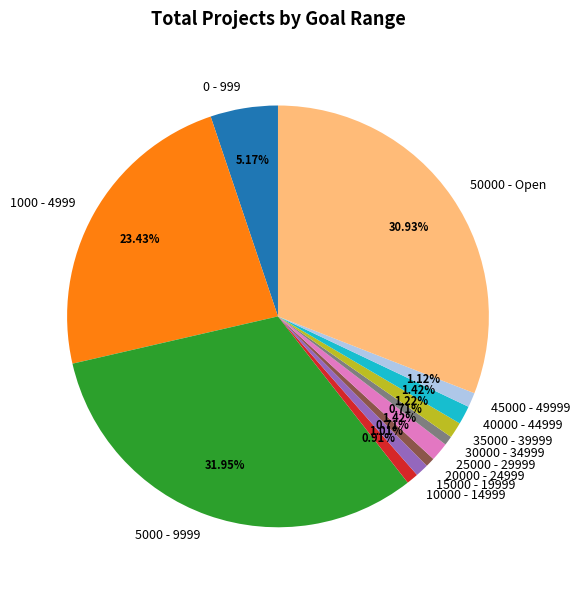

To the nearest percent, what is the average slice percentage?

8%